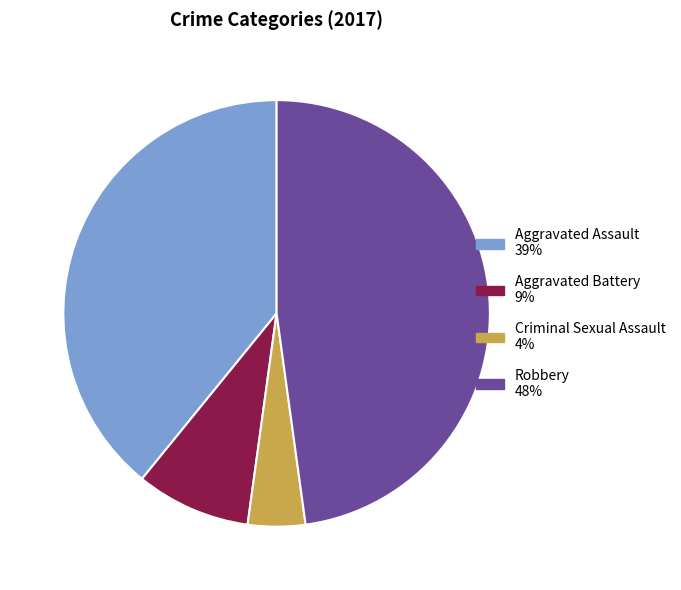

Combined, do Aggravated Assault and Aggravated Battery account for over 50%?

No